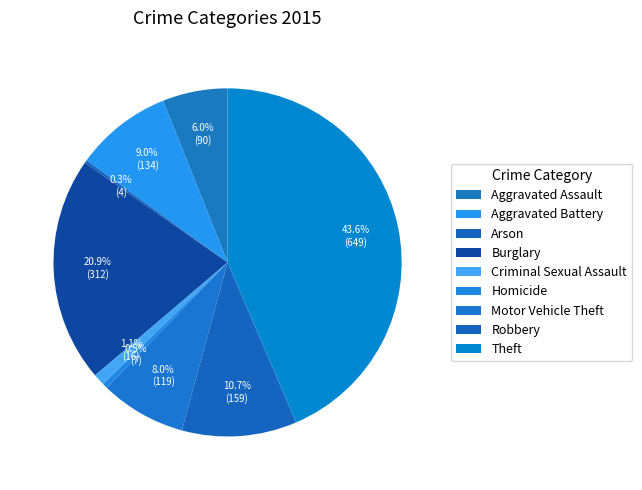

What is the largest slice in the pie chart?

Theft